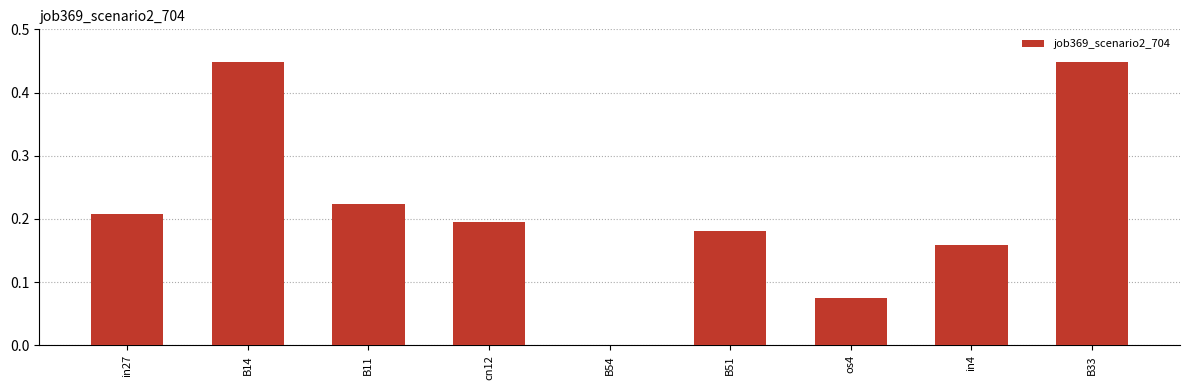

At which label is the value closest to 0?

B54